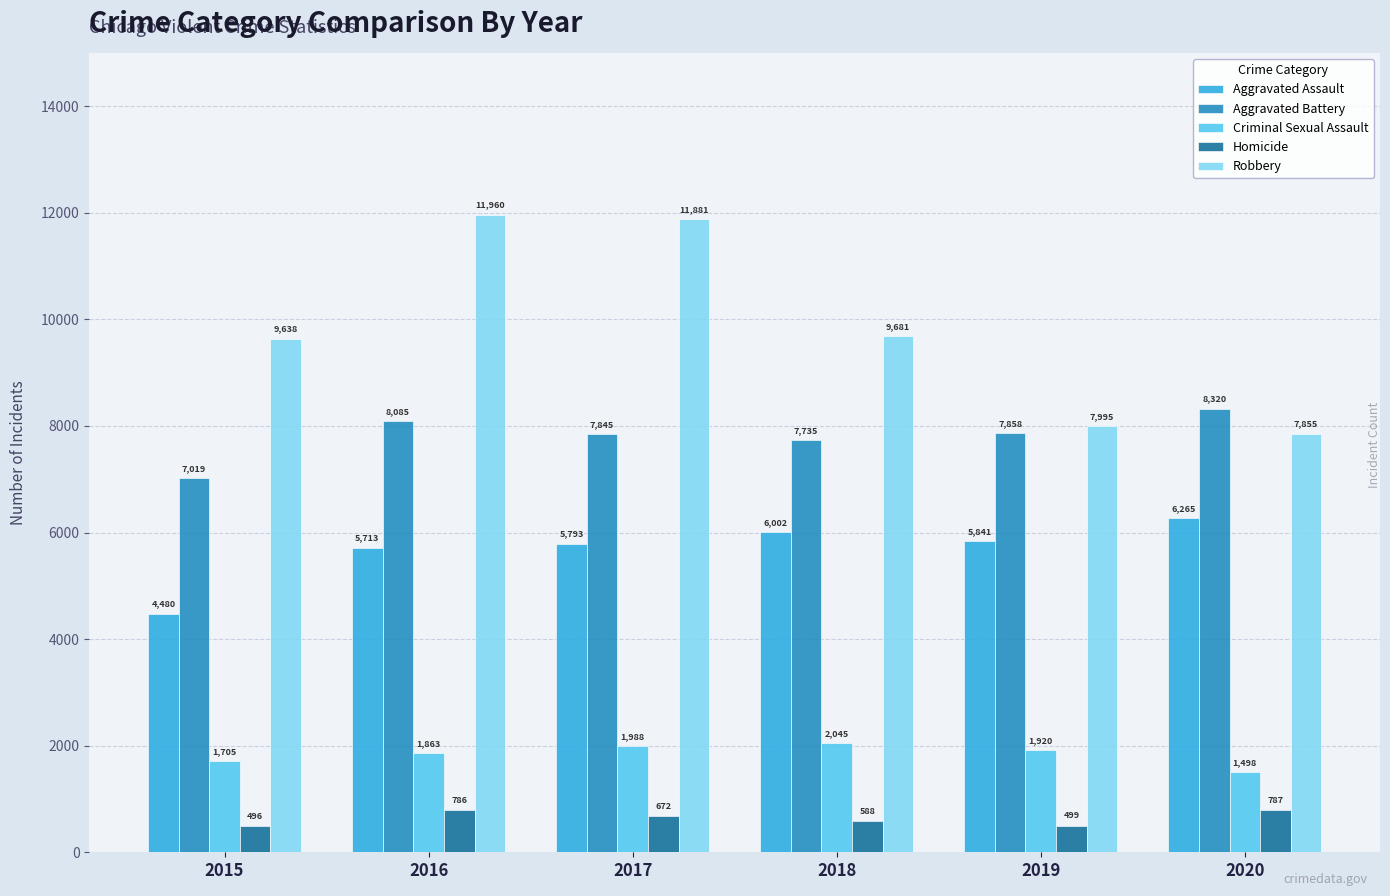

Which series has the largest total across all categories?

Robbery